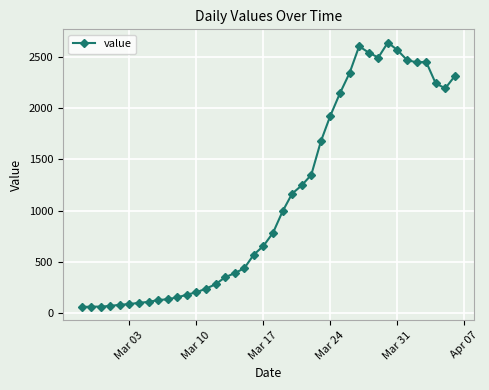

Count the number of data series in this chart.

1